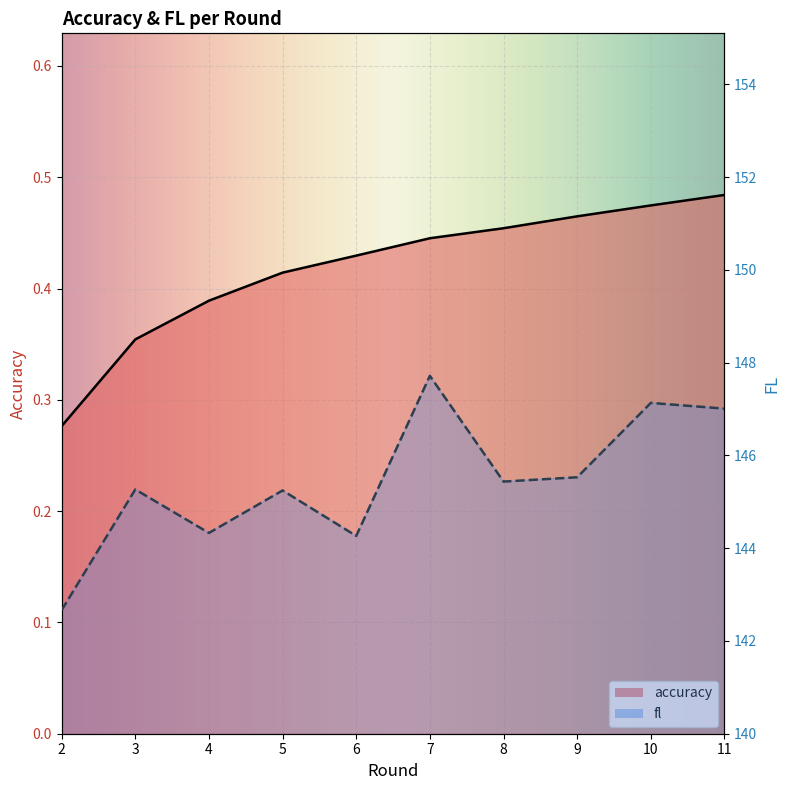

Where is fl nearest to the value 145?

5